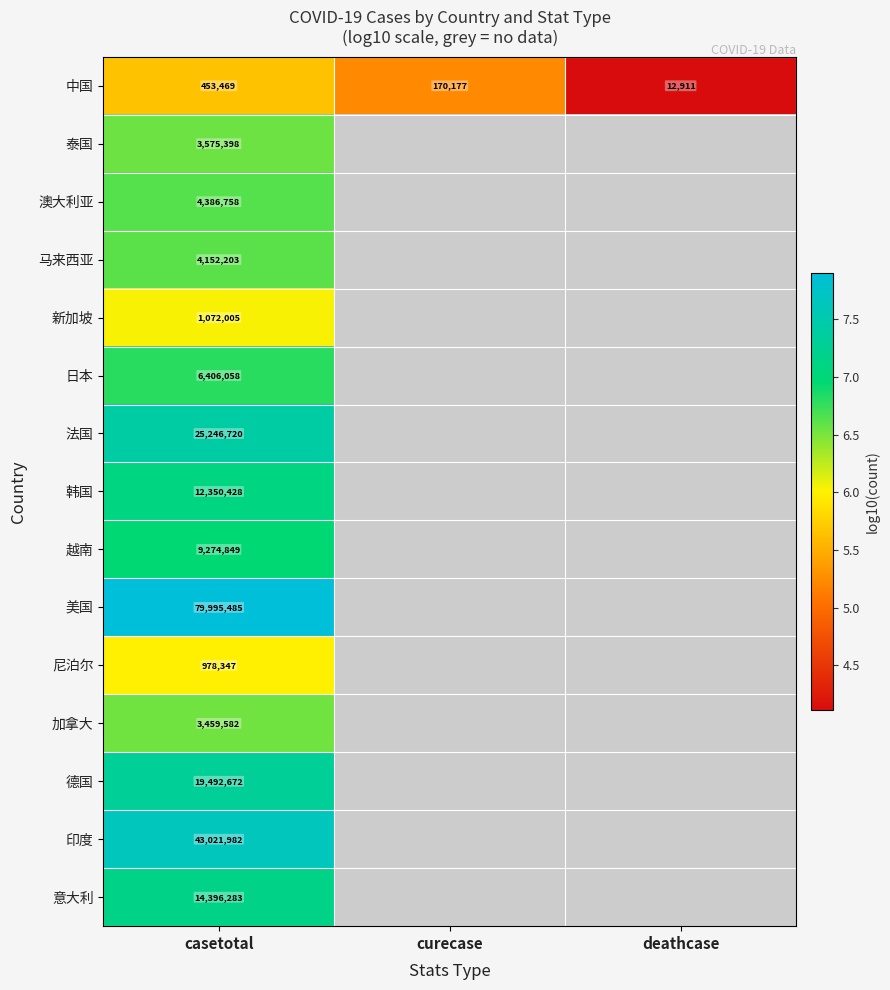

At which category is the sum across all series the highest?

casetotal